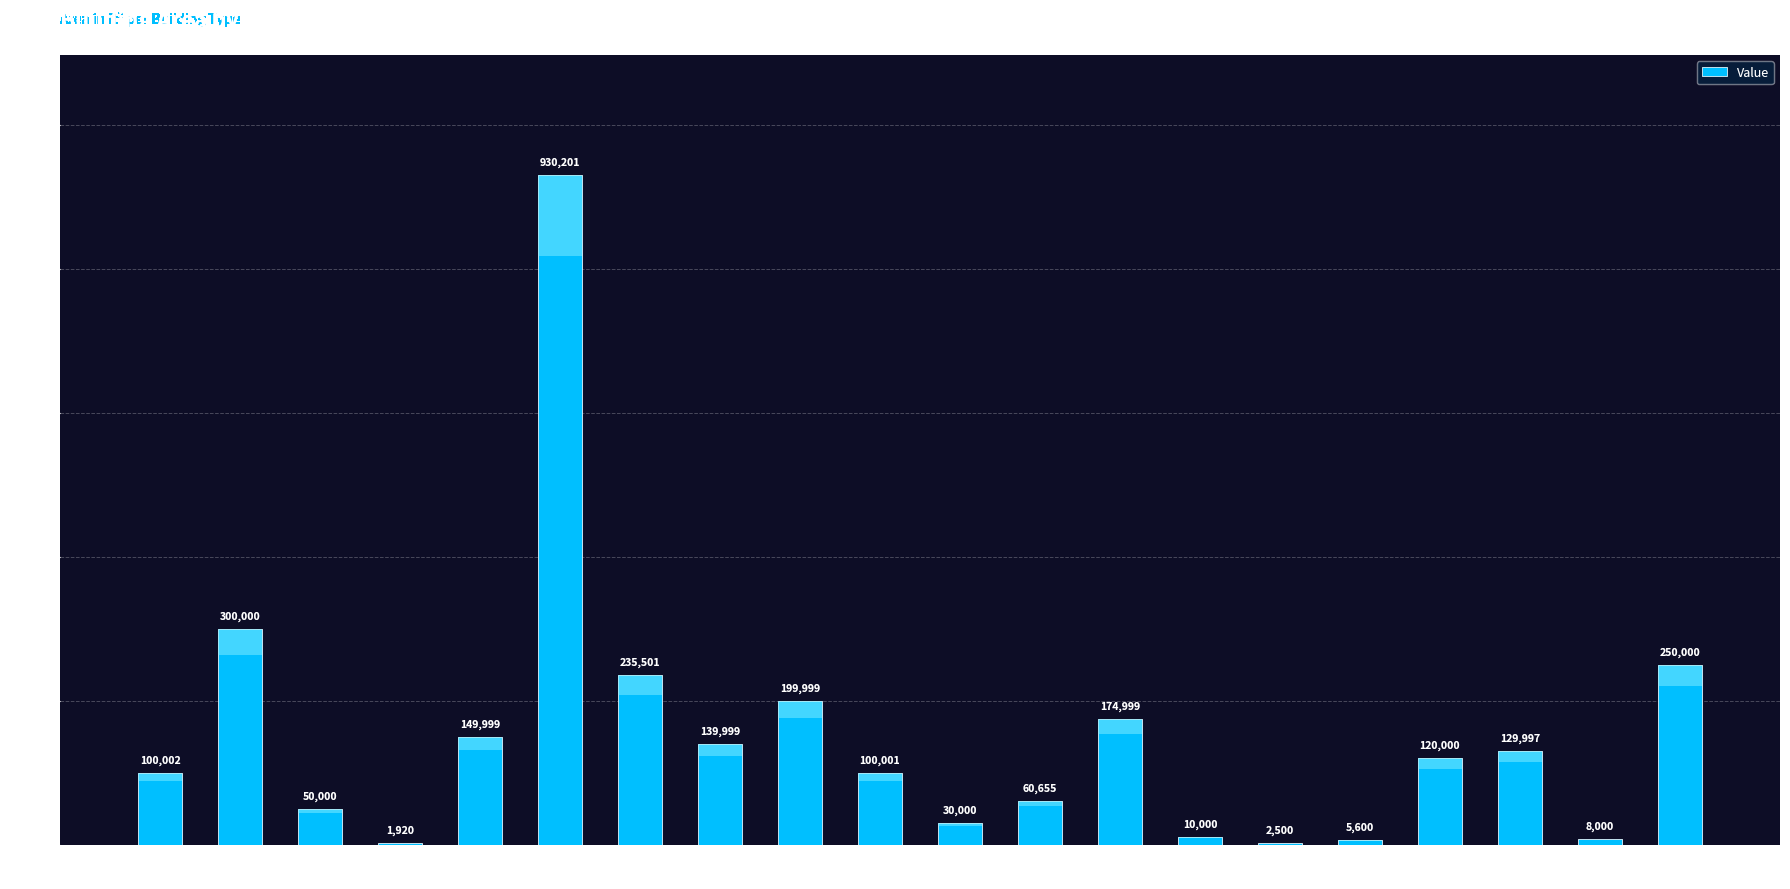

Approximately how many times larger is the value at Htl compared to ESe?

0.9